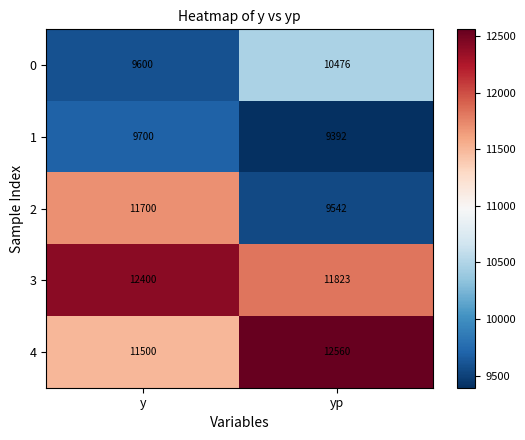

True or false: 2 has a value of 11700 at y.

True